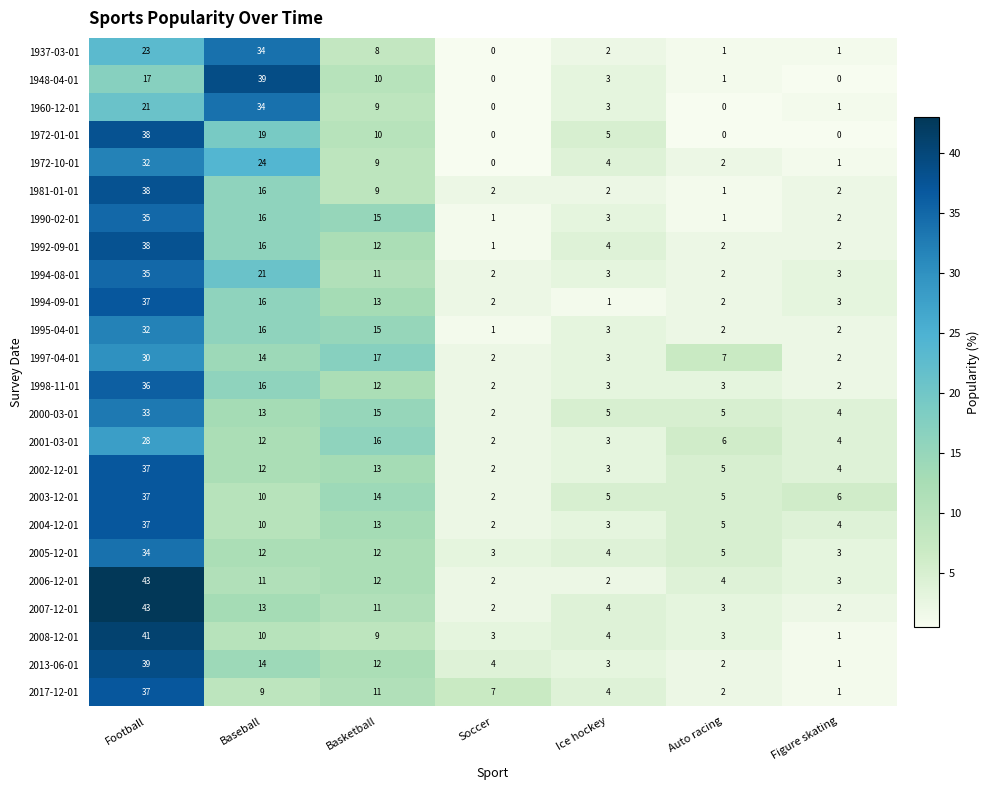

At which label is 1948-04-01 closest to 19?

Football